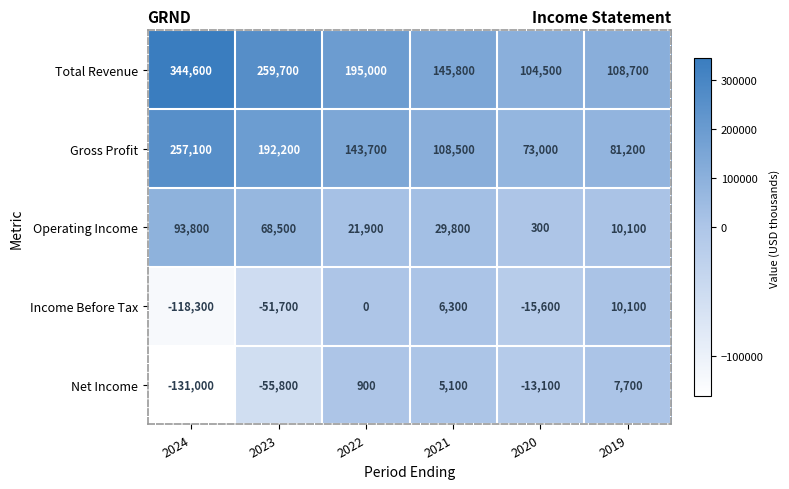

Which series changed the most between 2023 and 2019?

Total Revenue